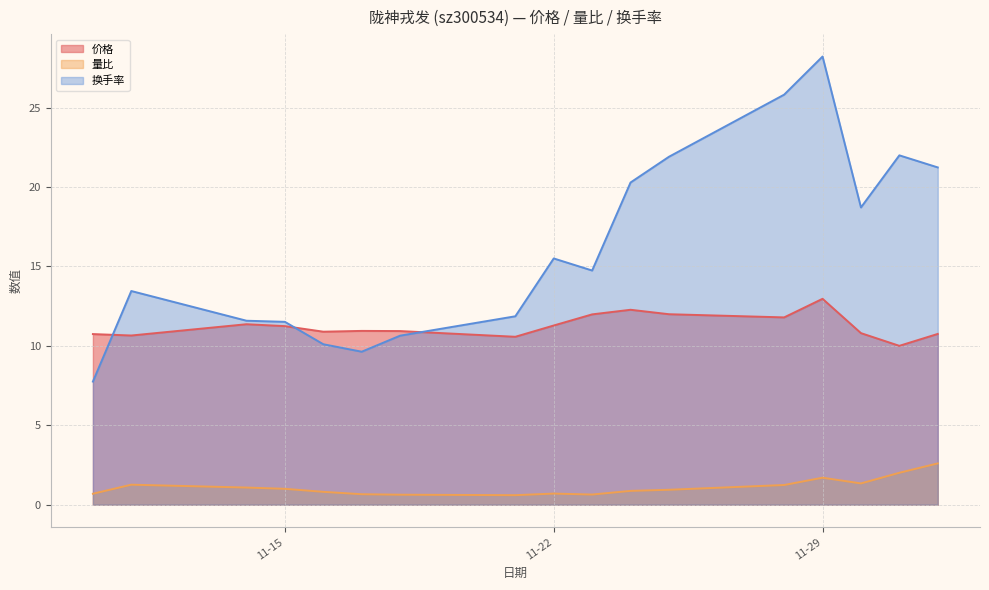

What is the sum of the 价格 values at 2022-11-14 and 2022-11-23?

23.3